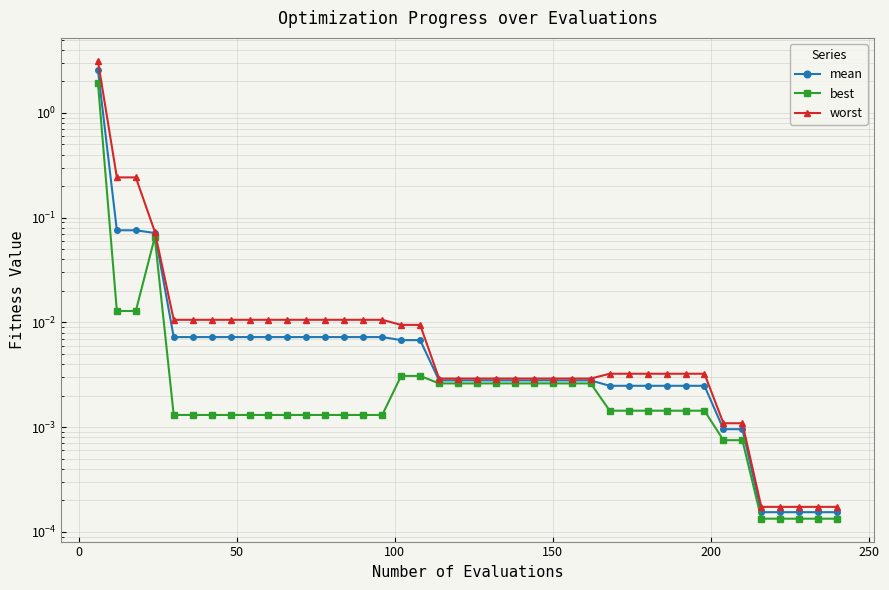

At how many categories does at least one series exceed 2?

1